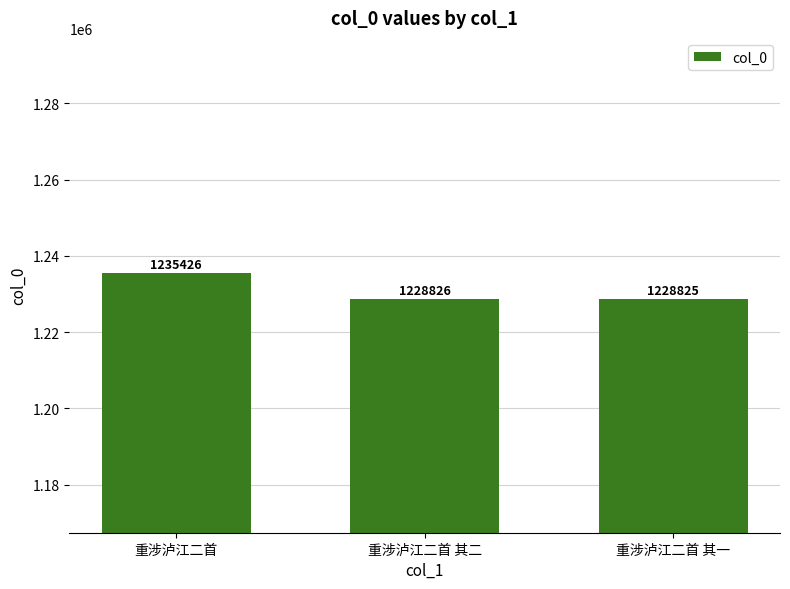

What is the difference between the second highest and minimum values?

1